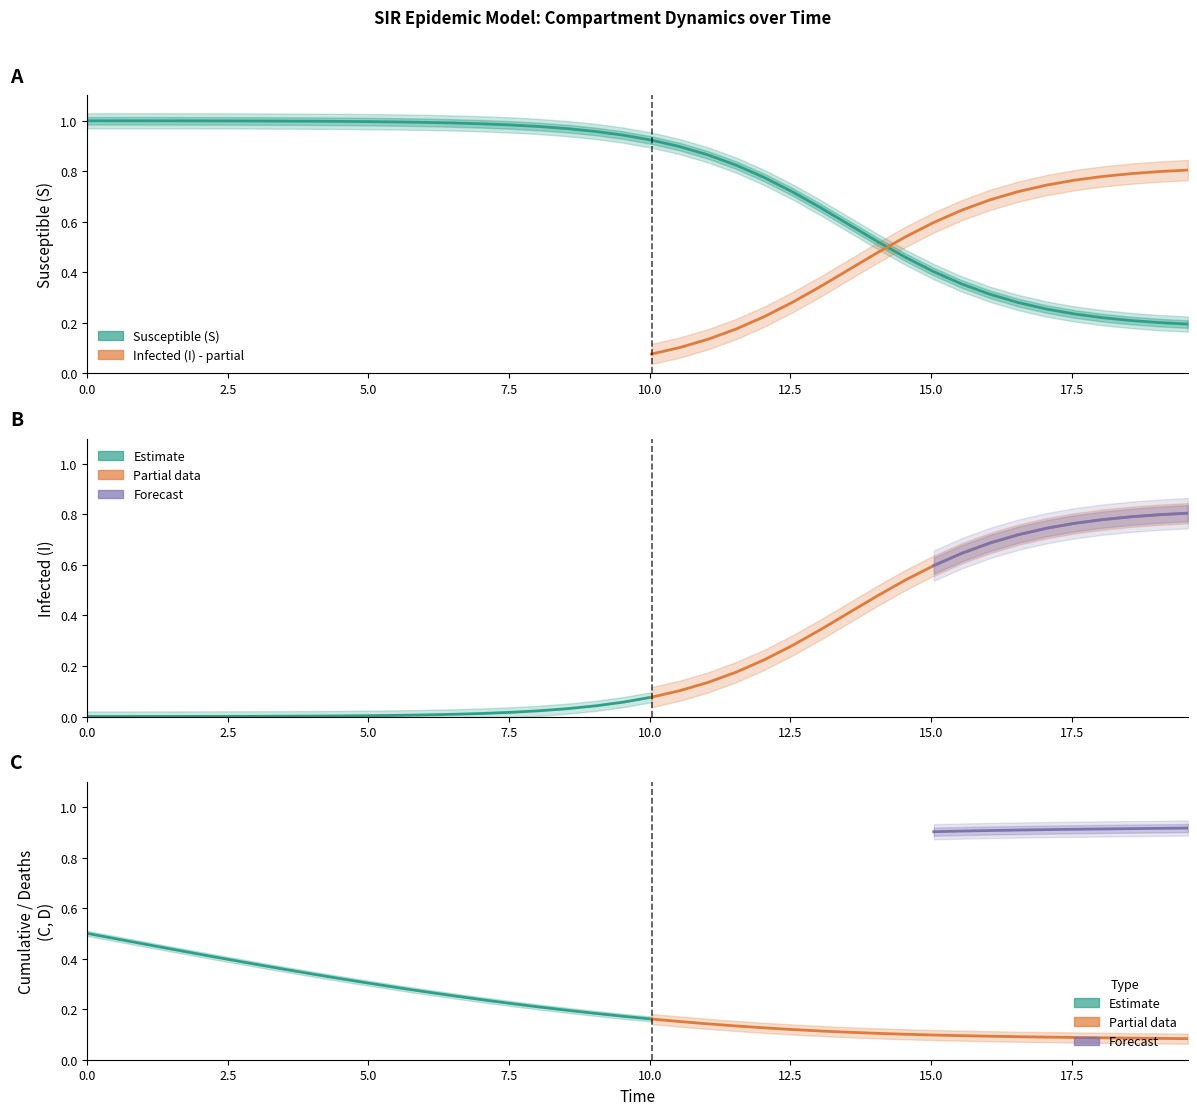

True or false: D has more than 0 points higher than both neighbors.

False